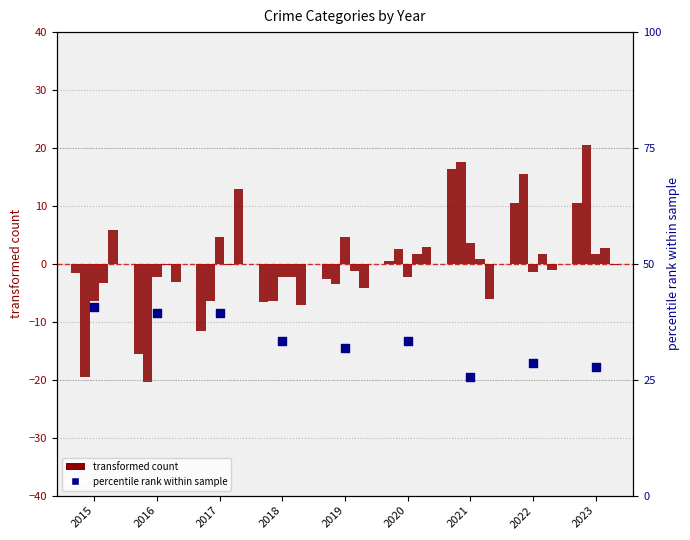

At which category is the sum across all series the highest?

2023